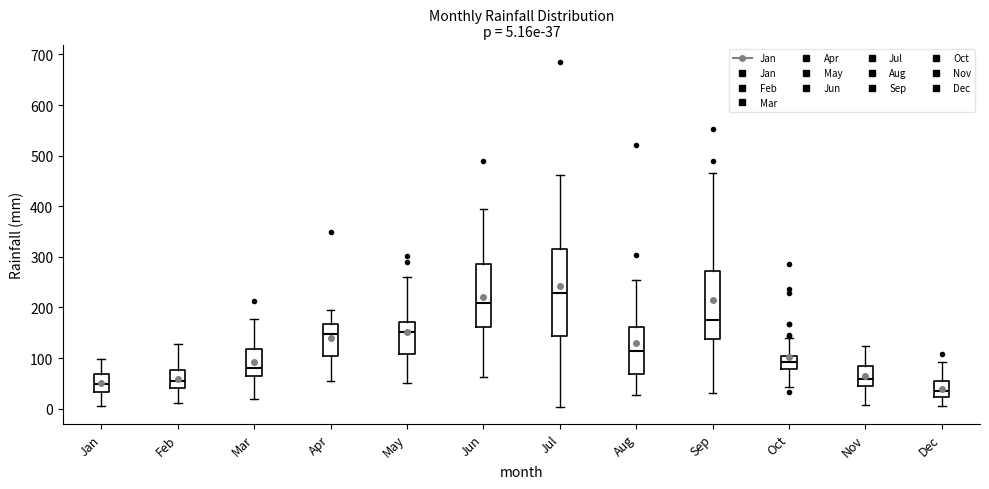

Which box is the tallest, from its lower edge to its upper edge?

Jul